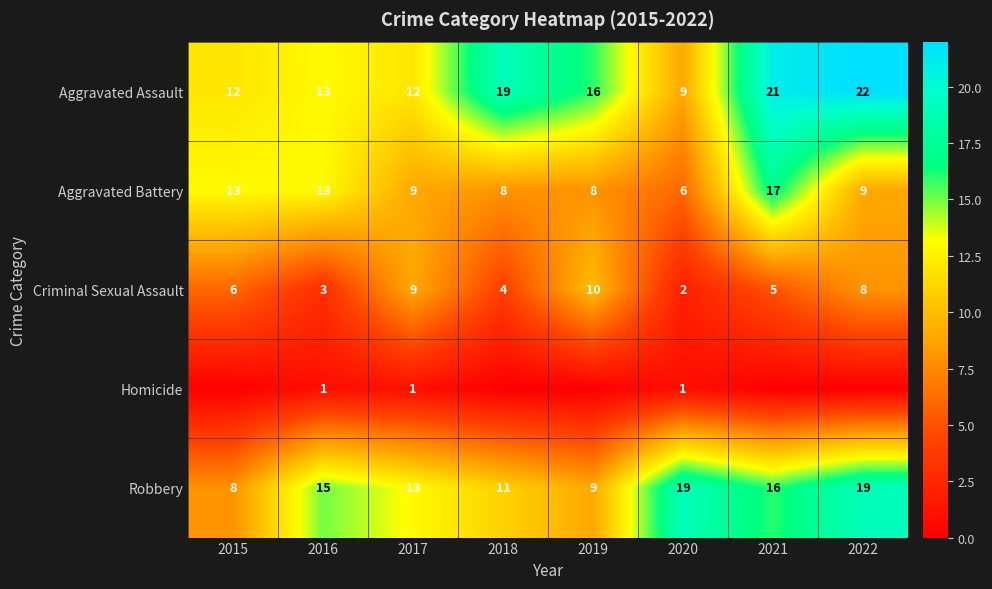

At how many categories does at least one series exceed 3?

8